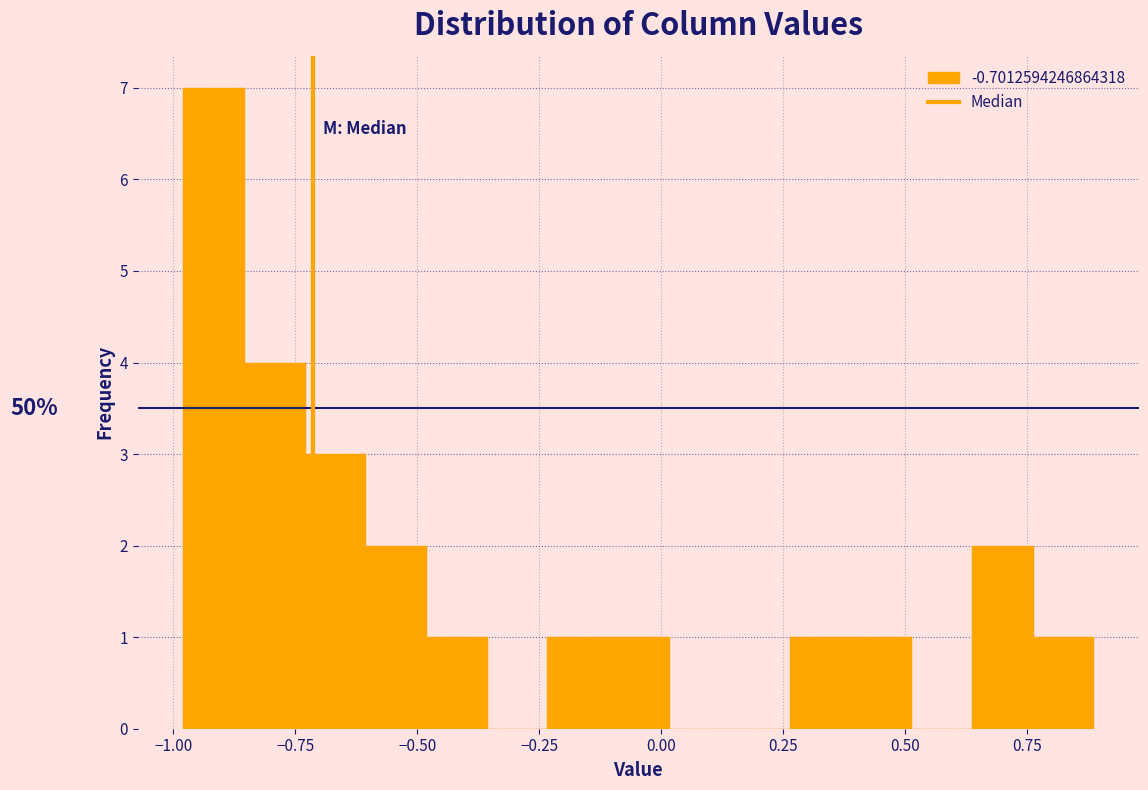

Read against the x-axis, roughly where is the centre of the tallest bar?

-0.90